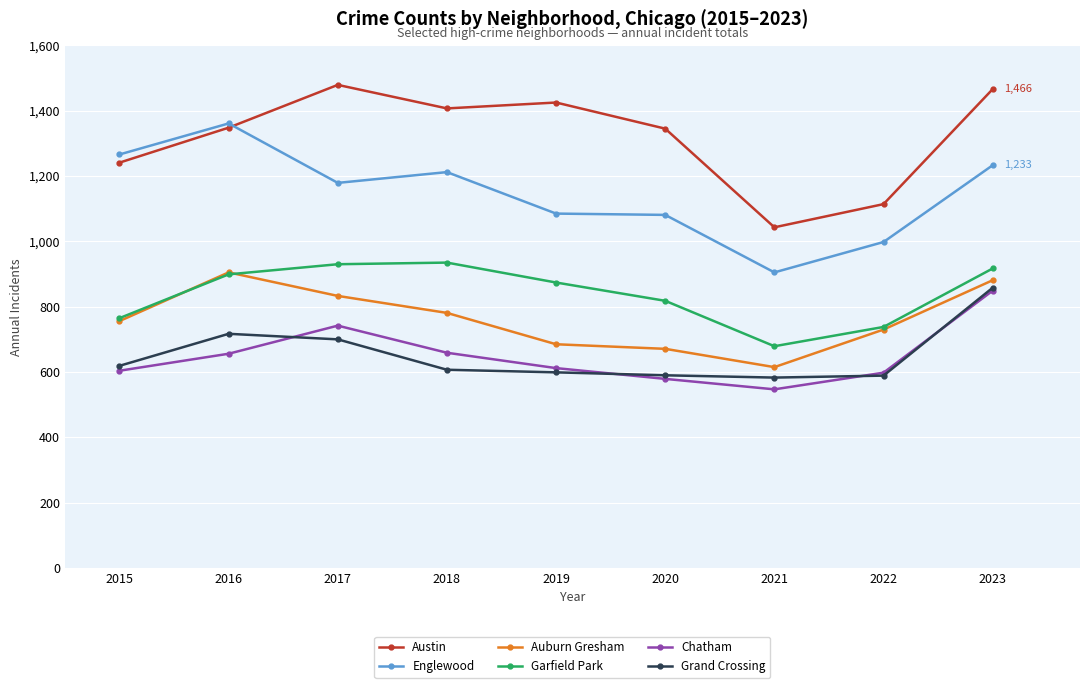

True or false: Grand Crossing and Englewood intersect in this chart.

False